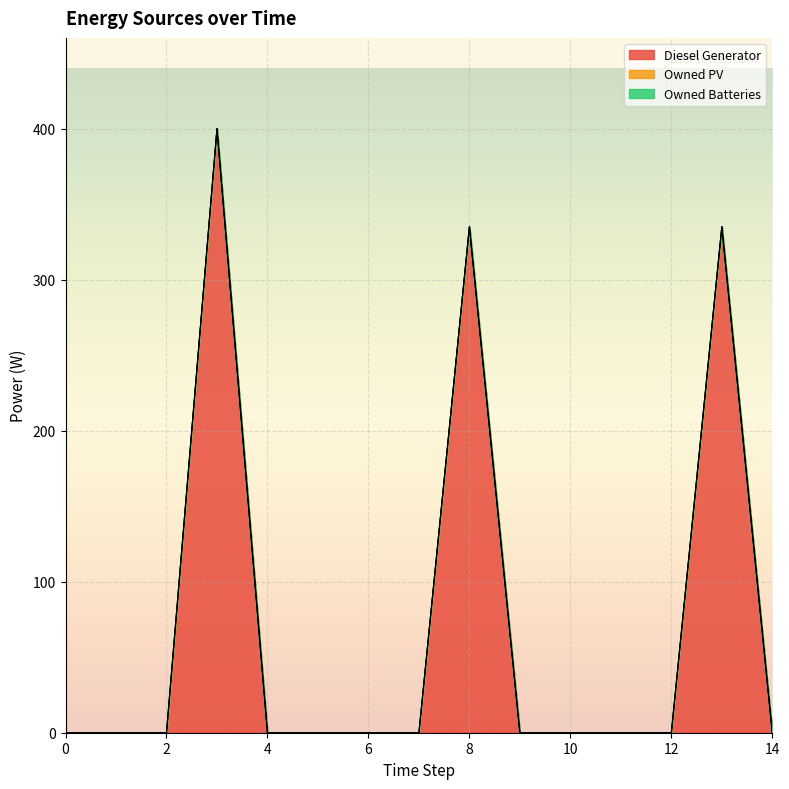

Is the value of Owned PV at 11 greater than the value of Diesel Generator at 2?

No